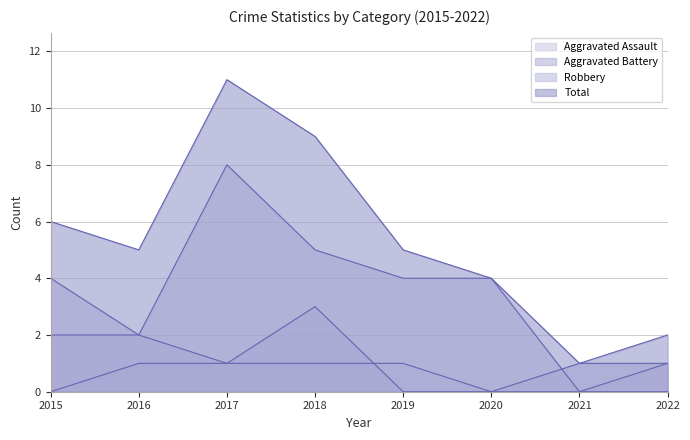

How many values in the Total series exceed 5?

3